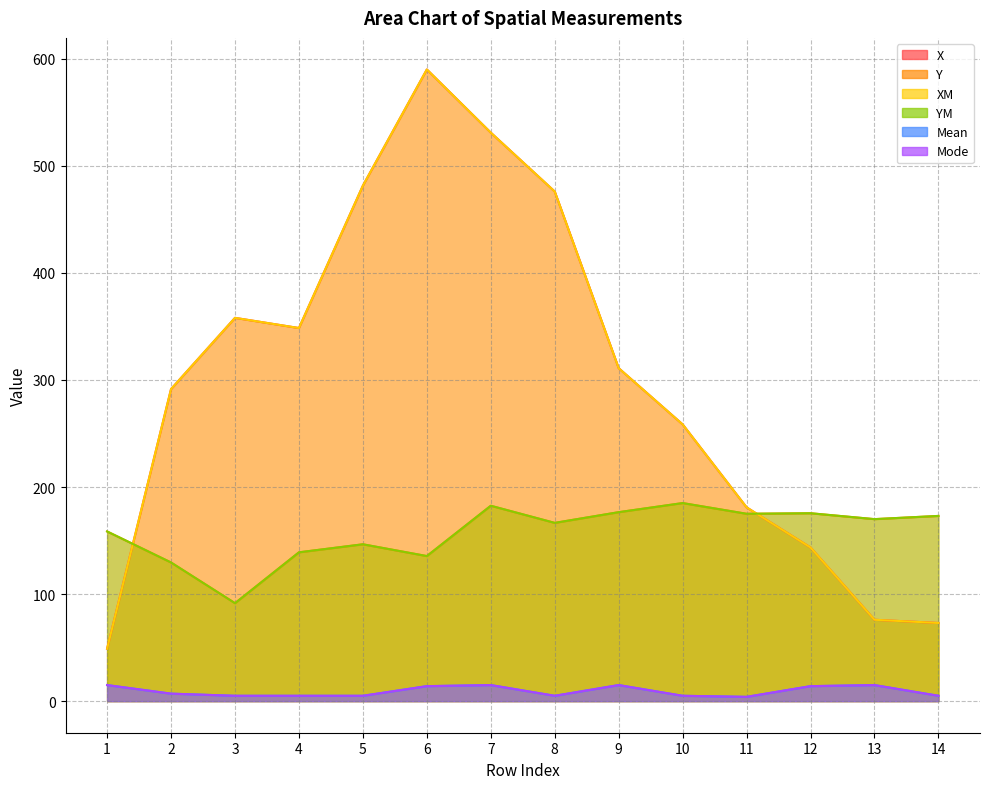

How many values in the Mean series exceed 7?

6